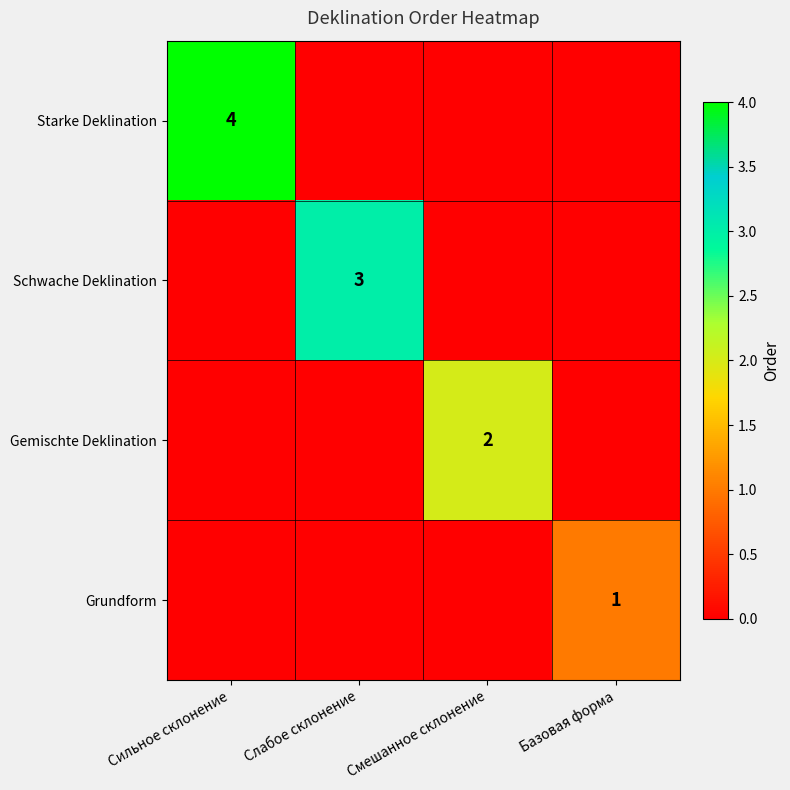

At how many categories does at least one series exceed 1?

3